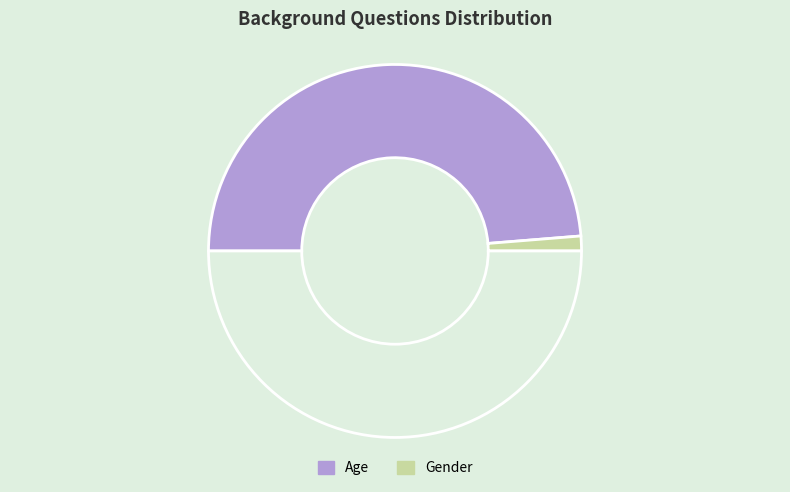

Count the number of slices in the pie.

3